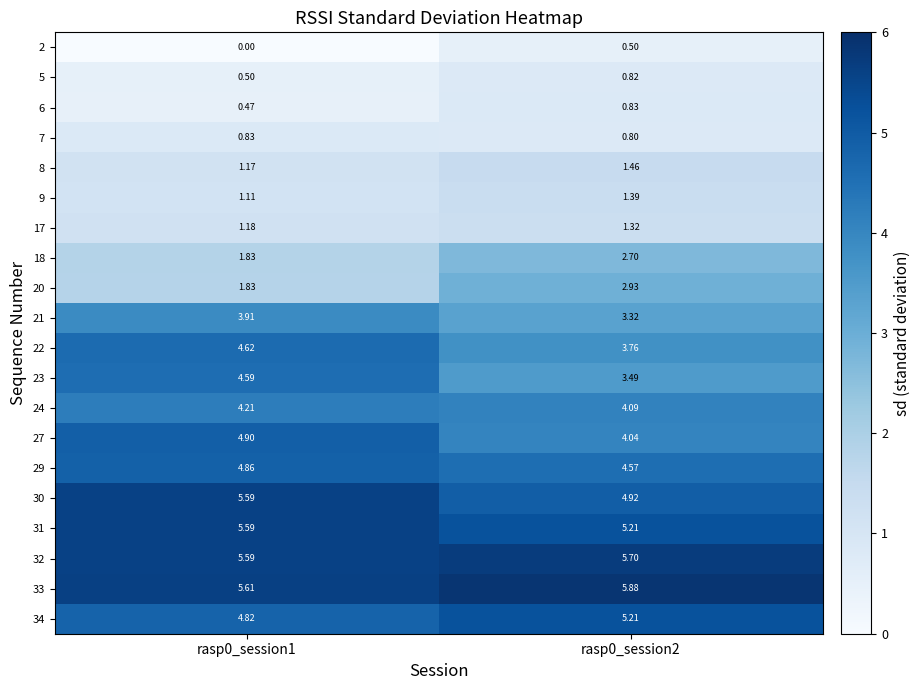

Is the value of 20 at rasp0_session2 greater than the value of 22 at rasp0_session1?

No